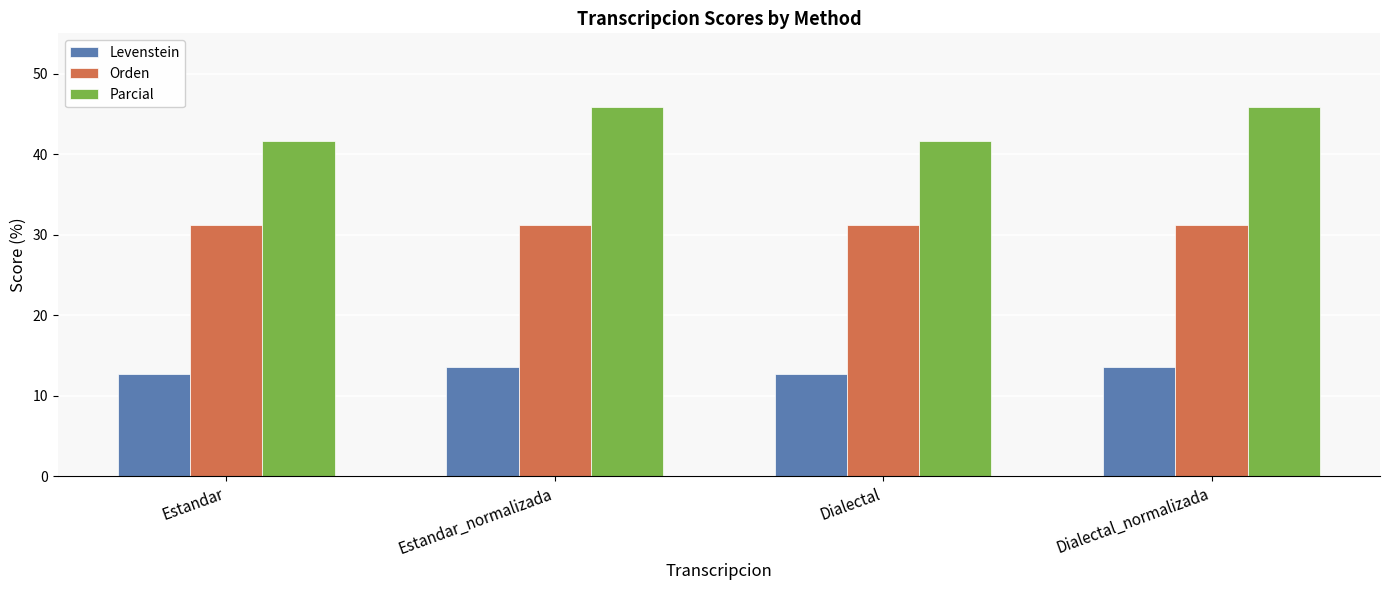

The Orden series shows 43.9 at Estandar. True or false?

False